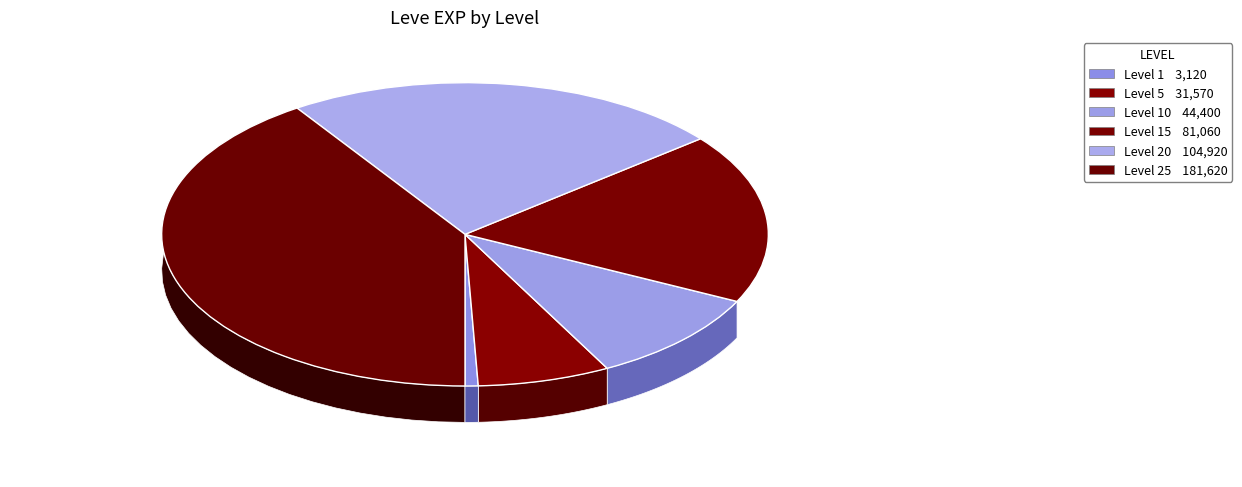

Does 5 represent more than half of the total?

No